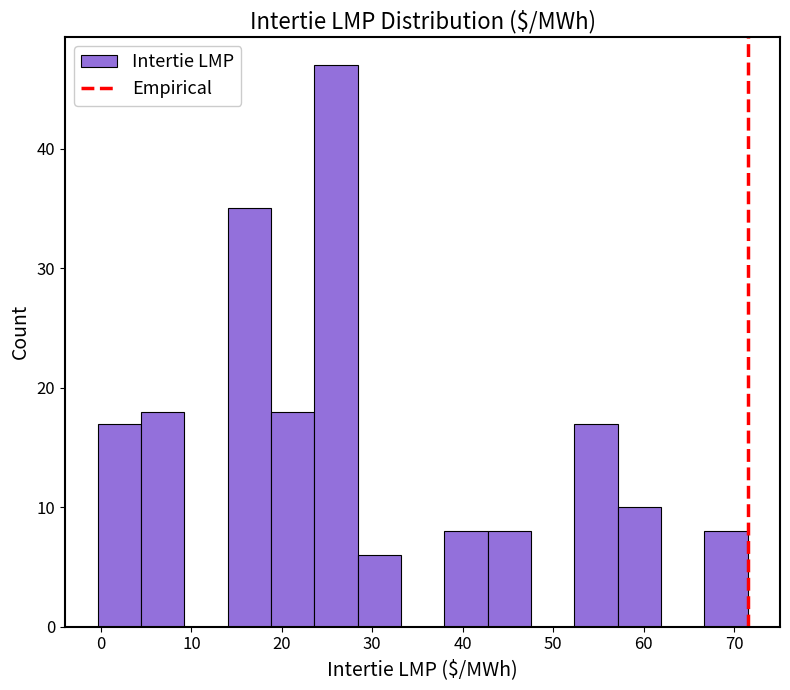

Reading left to right, transcribe this chart: for each bar, give the range it covers on the x-axis and its height. Neither the bar edges nor the heights are printed on the chart, so give them approximately, as read against the axes.

0 to 4: 17
4 to 9: 18
9 to 14: 0
14 to 19: 35
19 to 24: 18
24 to 28: 47
28 to 33: 6
33 to 38: 0
38 to 43: 8
43 to 48: 8
48 to 52: 0
52 to 57: 17
57 to 62: 10
62 to 67: 0
67 to 72: 8